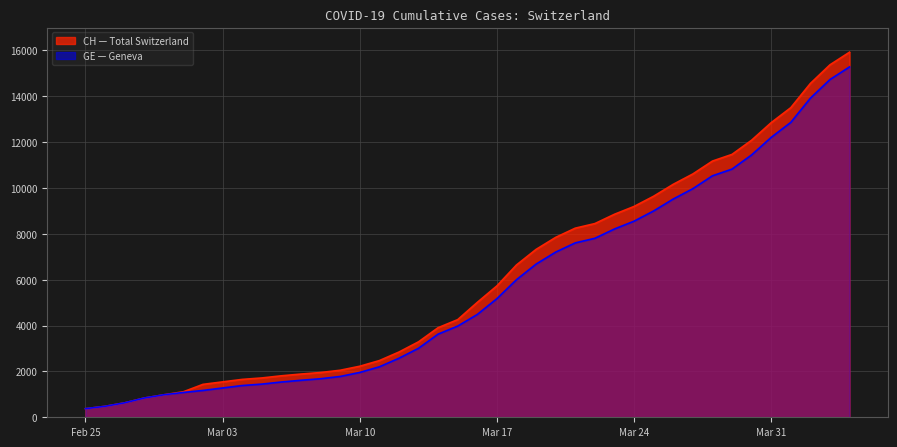

True or false: GE and CH cross at least once.

False